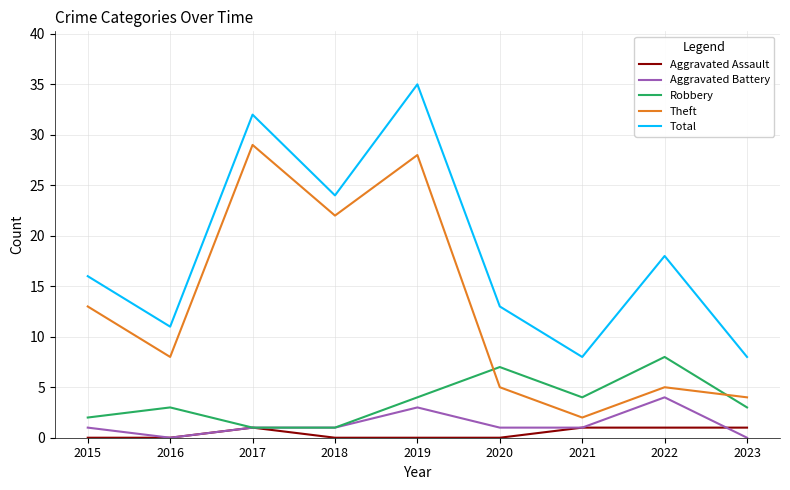

What is the spread (max minus min) of values at 2020?

13